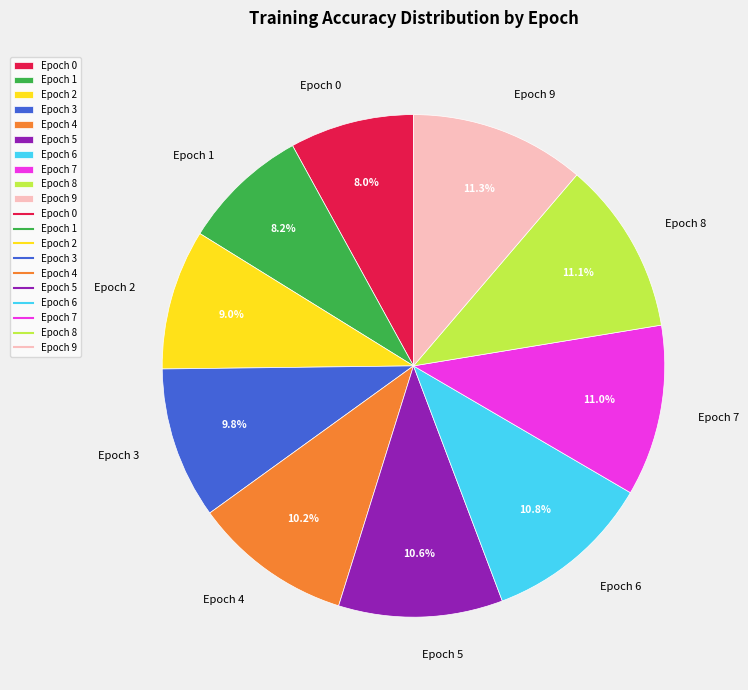

To the nearest percent, what is the difference between the Epoch 1 and Epoch 9 slice percentages?

3%